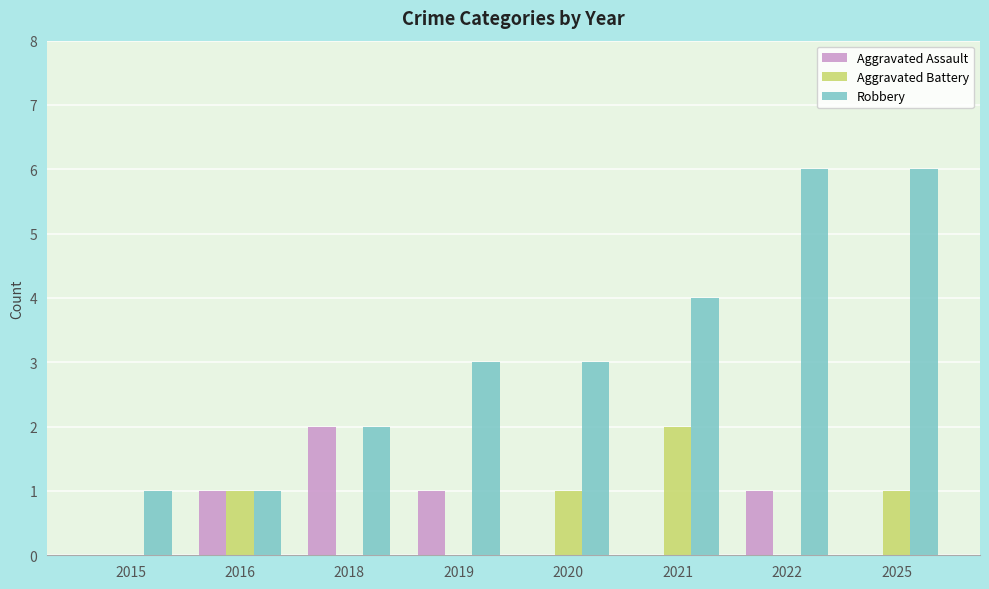

What is the sum of the Robbery values at 2022 and 2015?

7